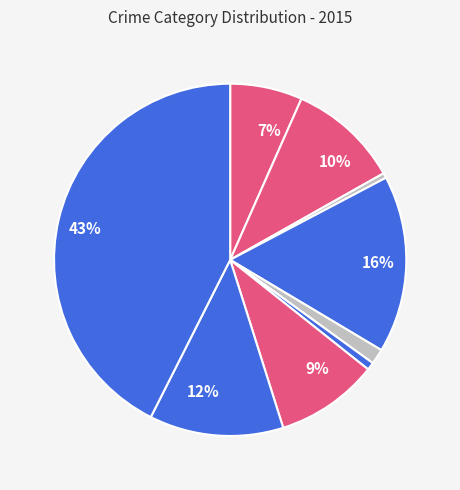

Count the number of slices in the pie.

9